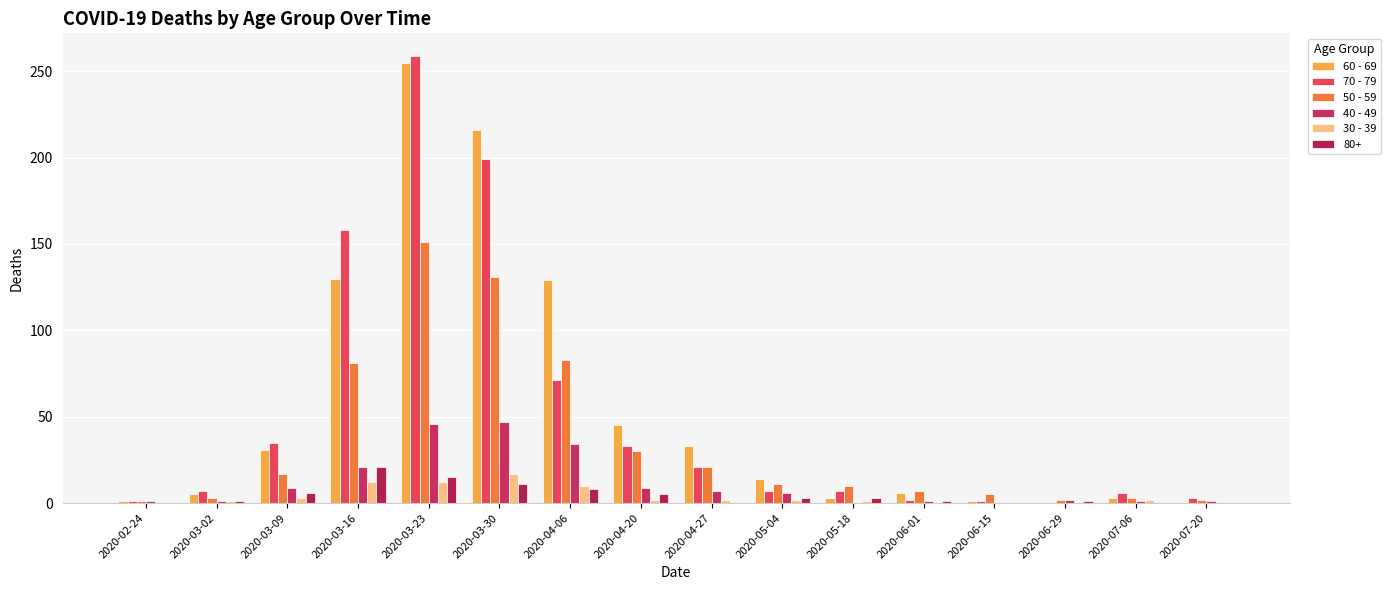

What is the total value across all series at 2020-05-04?

43